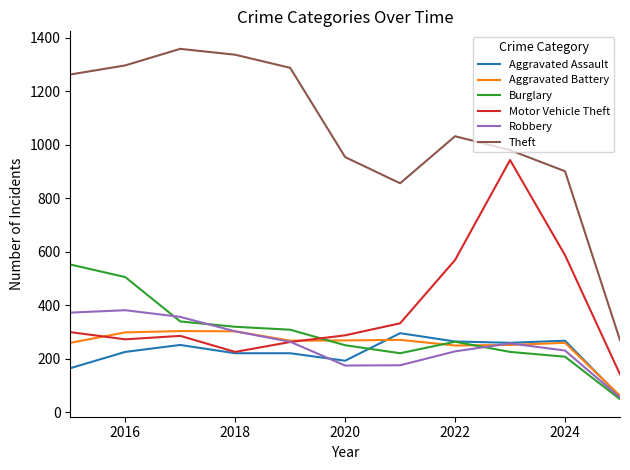

Which series has the largest range (max minus min)?

Theft